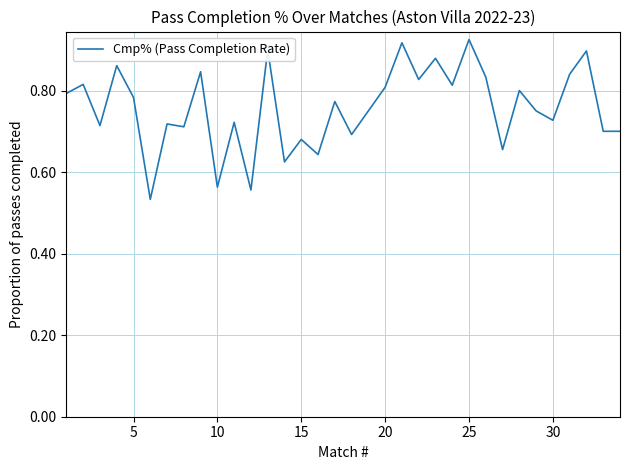

Reading left to right, what are all the values shown in this chart?

0.8	0.8	0.7	0.9	0.8	0.5	0.7	0.7	0.8	0.6	0.7	0.6	0.9	0.6	0.7	0.6	0.8	0.7	0.8	0.8	0.9	0.8	0.9	0.8	0.9	0.8	0.7	0.8	0.8	0.7	0.8	0.9	0.7	0.7